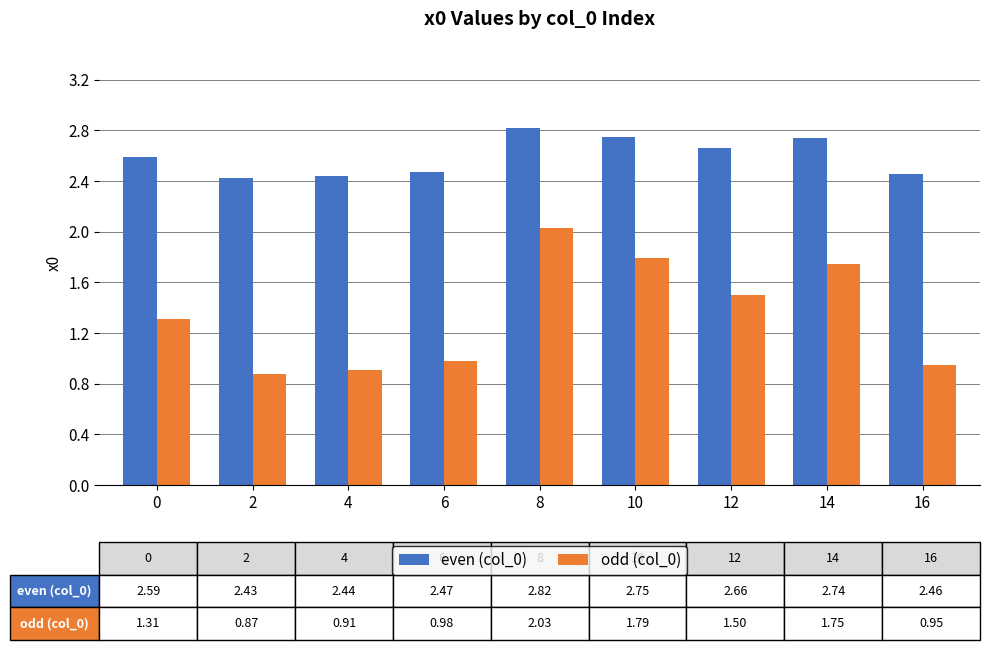

Is the value of odd (col_0) at 6 greater than the value of even (col_0) at 12?

No